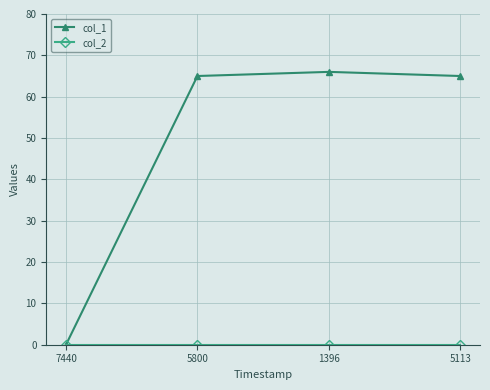

Which series has the largest range (max minus min)?

col_1